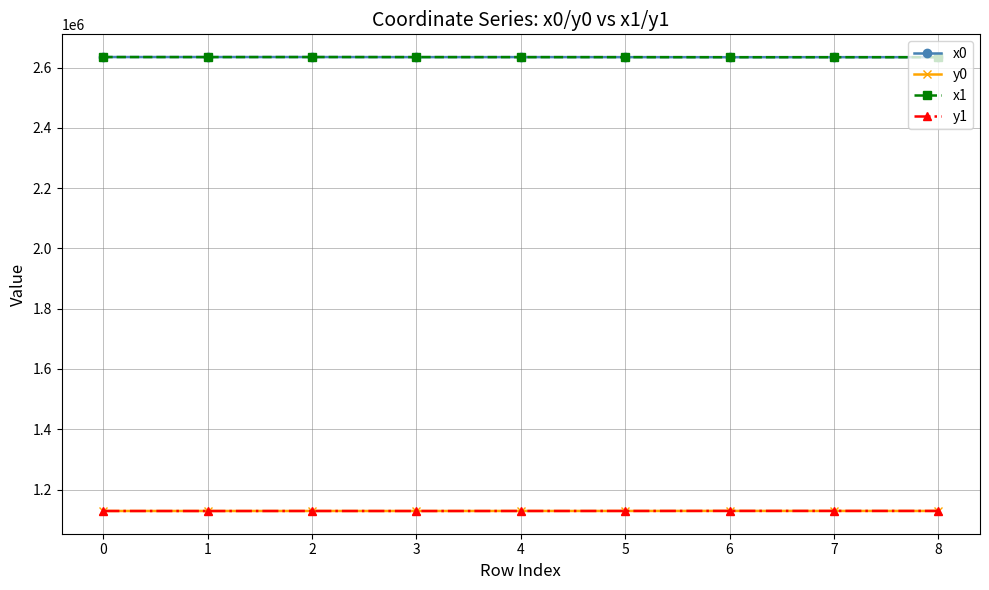

How many lines are shown in the chart?

4